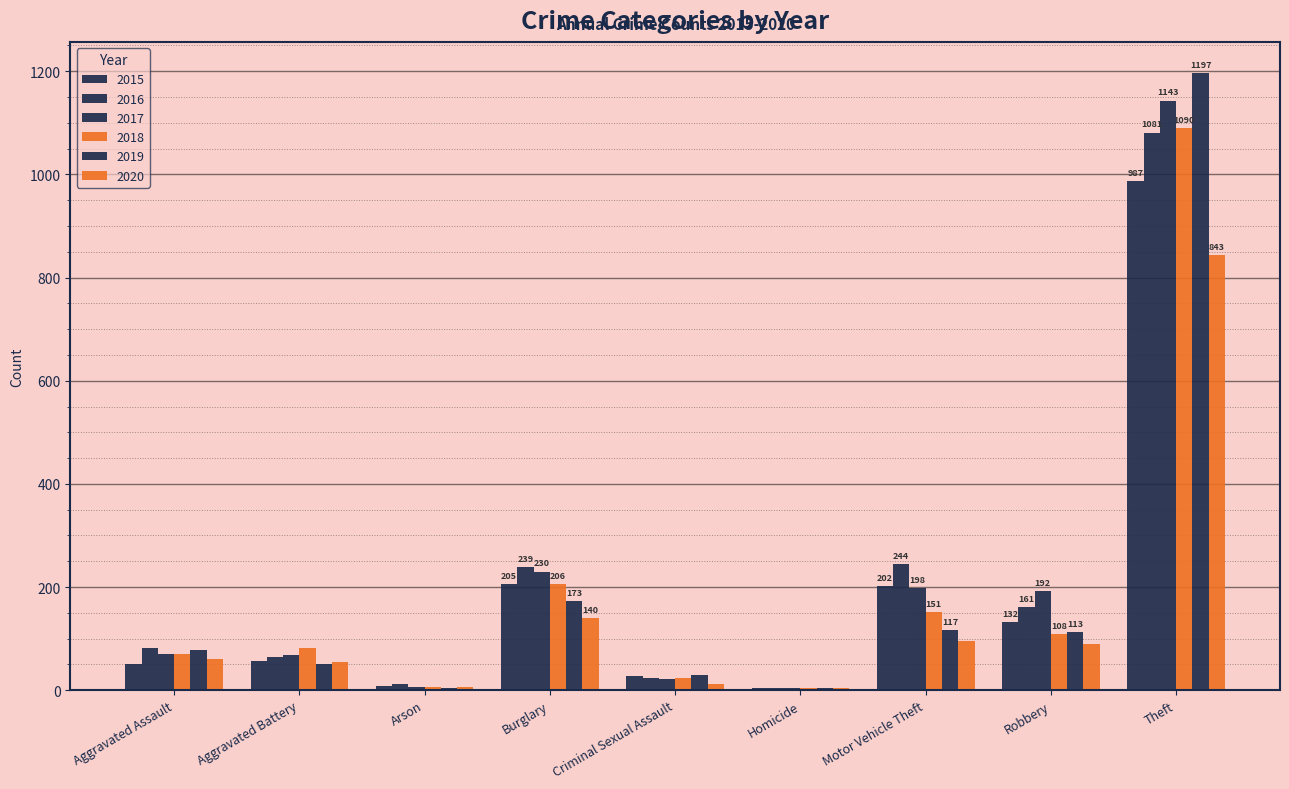

The 2015 series shows 28 at Criminal Sexual Assault. True or false?

True